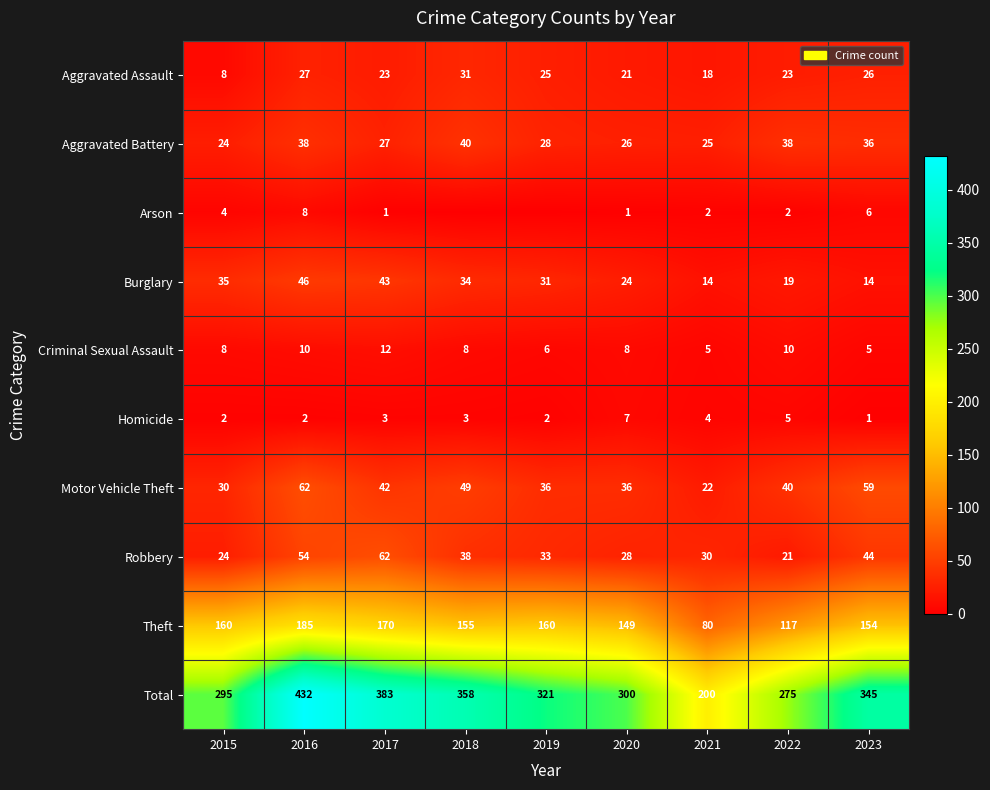

Count the number of categories in the chart.

9